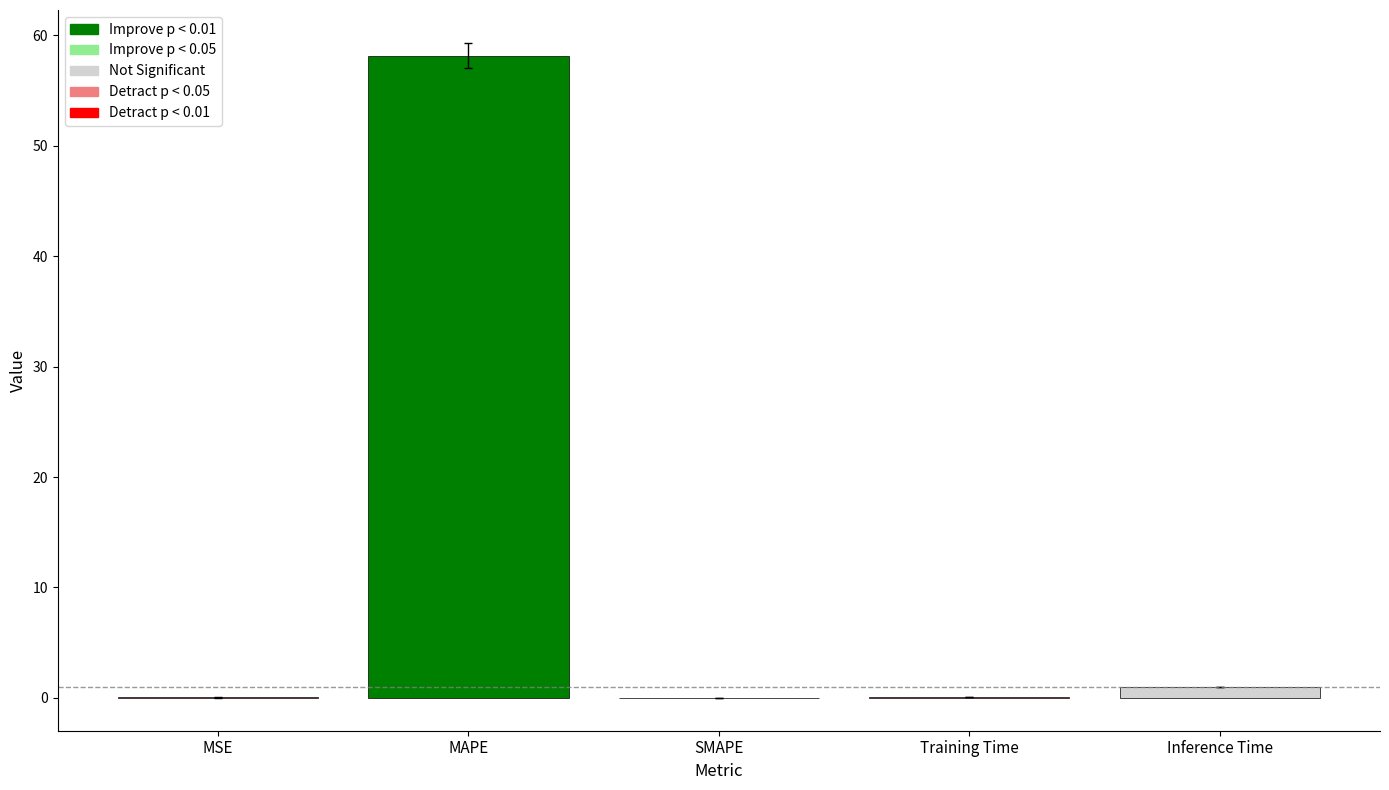

At which category does the chart reach its peak across all series?

MAPE